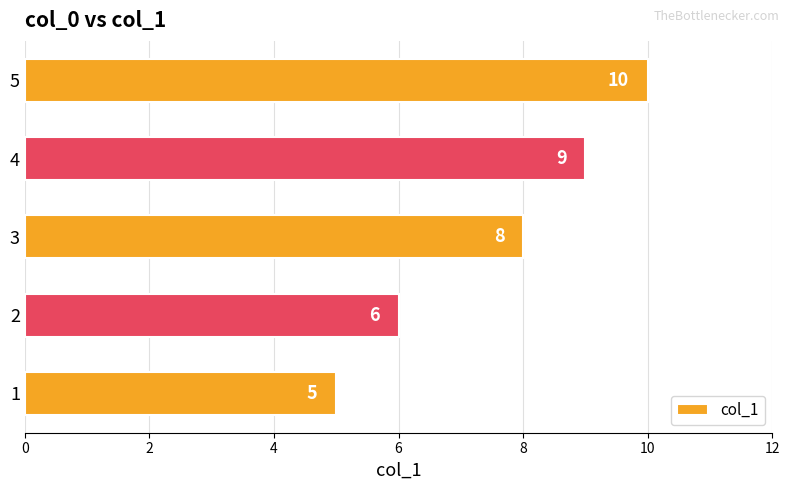

Is it true that the value at 5 is 14?

False